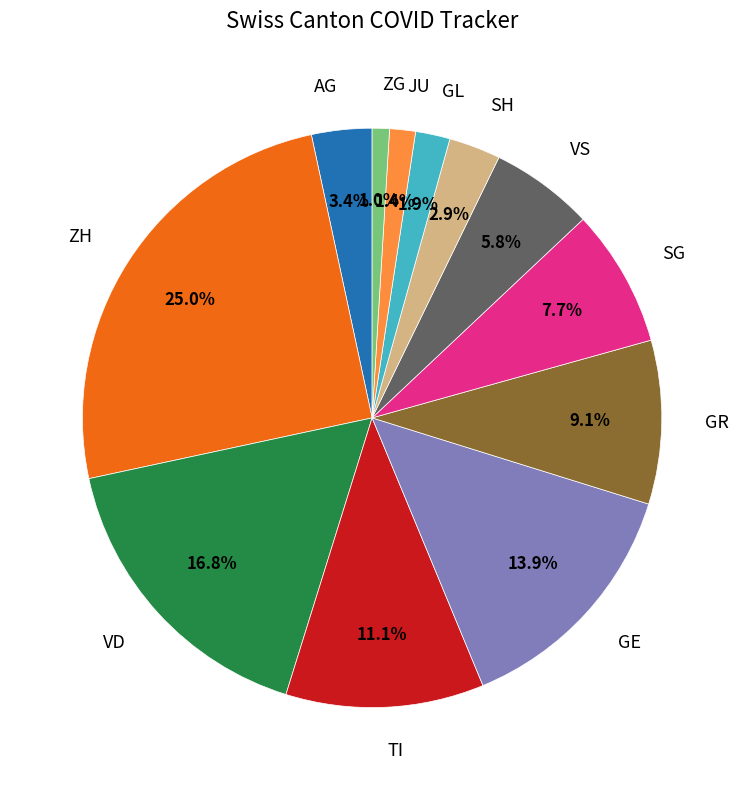

Combined, what portion of the pie is ZH and JU?

26.4%